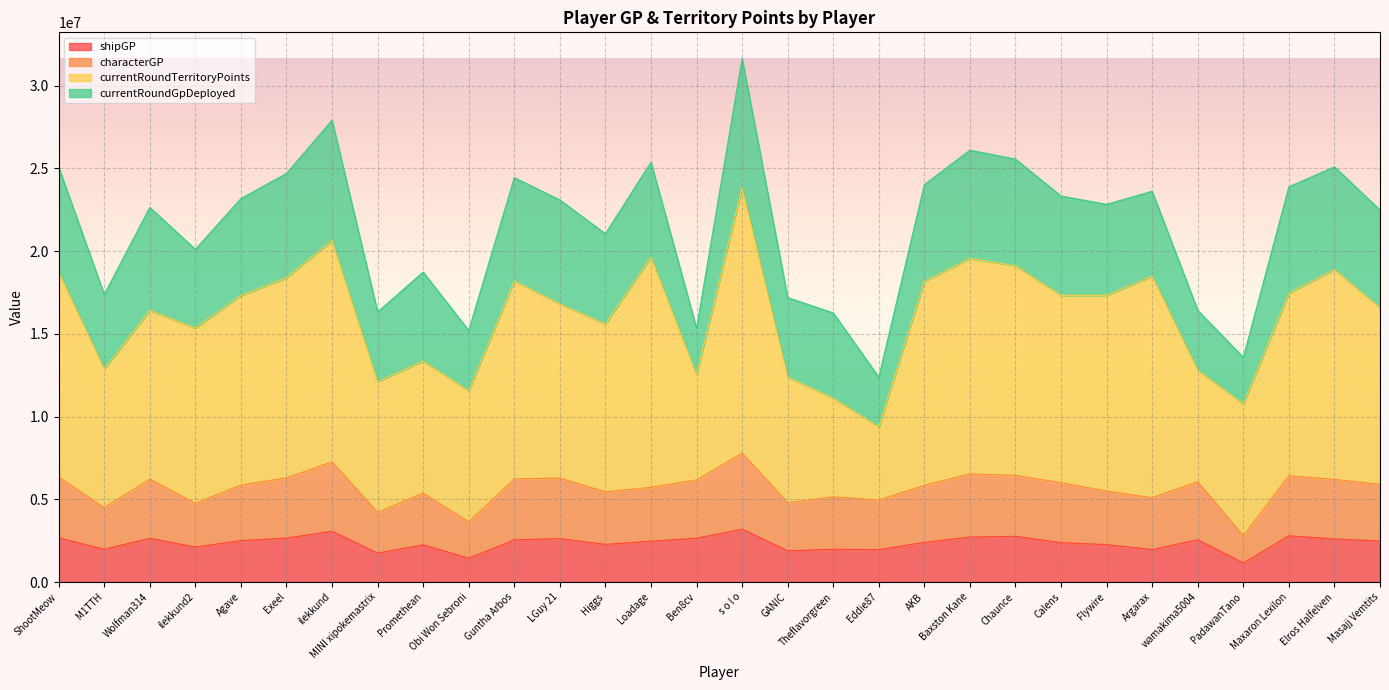

What is the minimum value for shipGP?

1153178